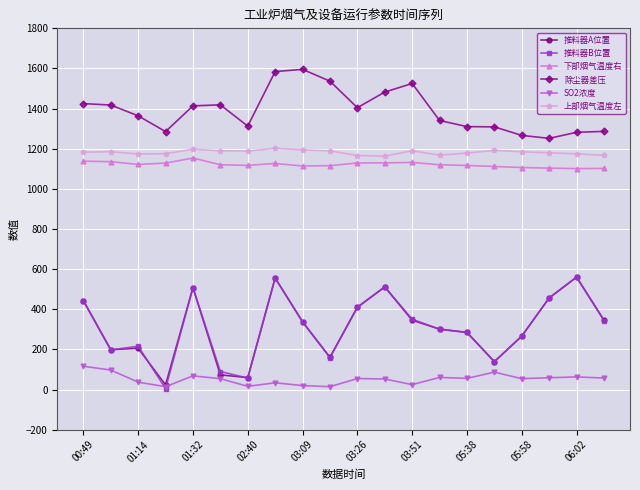

Which series has the largest total across all categories?

除尘器差压